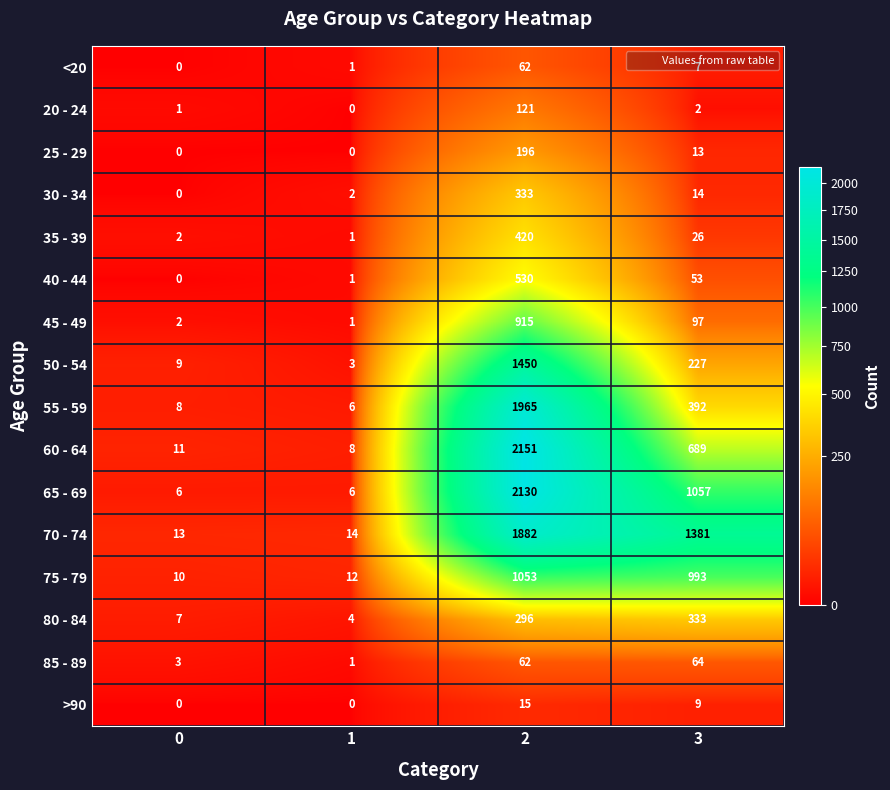

What is the difference between the maximum and second lowest values in the 50 - 54 series?

1441